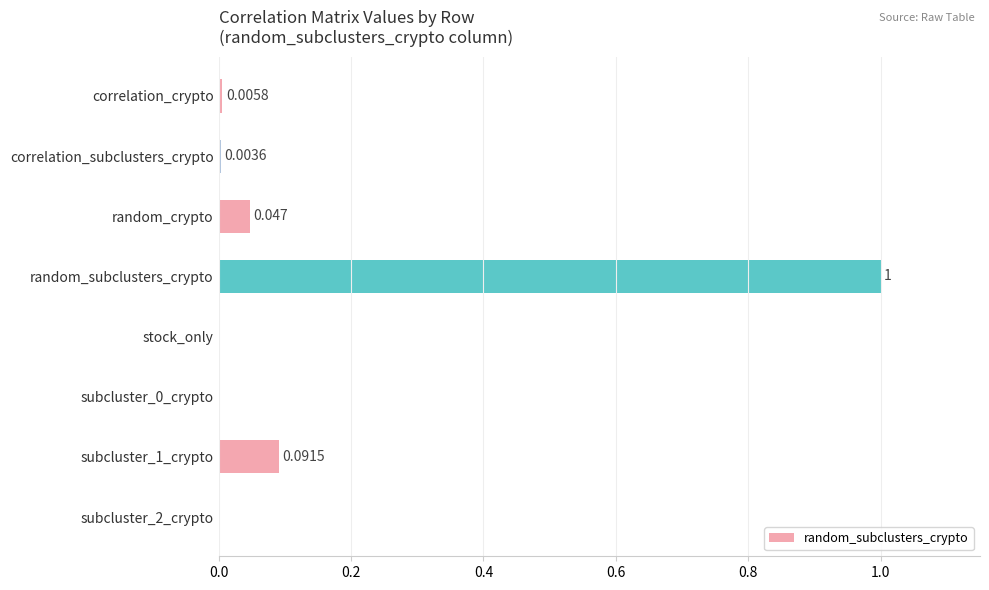

Between stock_only and random_crypto, which is larger?

random_crypto